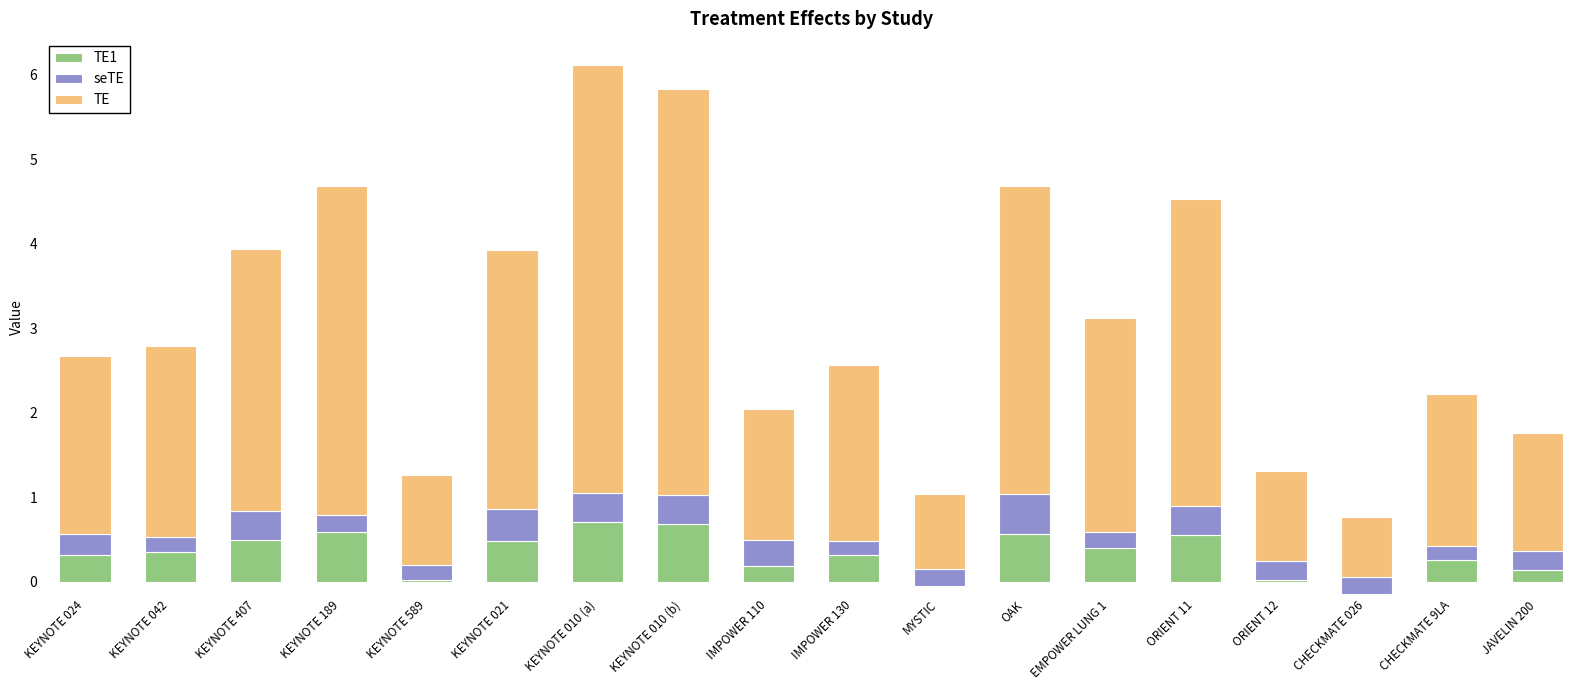

Rank the categories by TE value from lowest to highest.

CHECKMATE 026, MYSTIC, KEYNOTE 589, ORIENT 12, JAVELIN 200, IMPOWER 110, CHECKMATE 9LA, IMPOWER 130, KEYNOTE 024, KEYNOTE 042, EMPOWER LUNG 1, KEYNOTE 021, KEYNOTE 407, ORIENT 11, OAK, KEYNOTE 189, KEYNOTE 010 (b), KEYNOTE 010 (a)